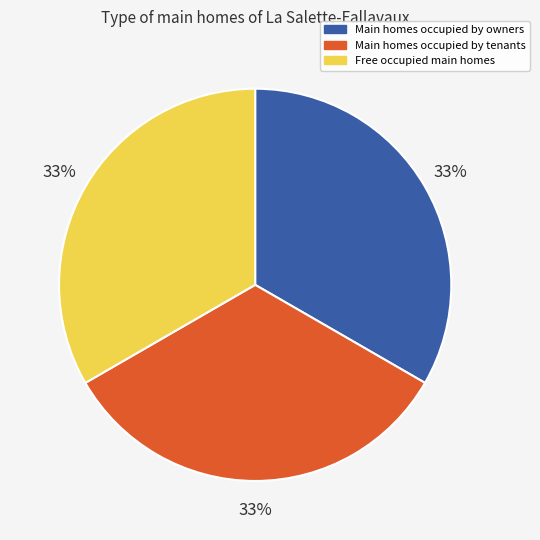

To the nearest percent, what percentage of the pie is Main homes occupied by owners?

33%